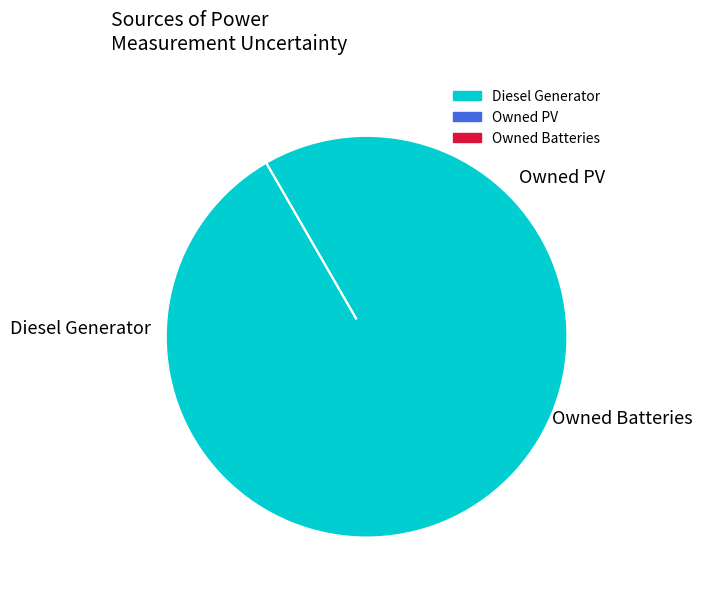

Rank the categories by value from lowest to highest.

Owned PV, Owned Batteries, Diesel Generator